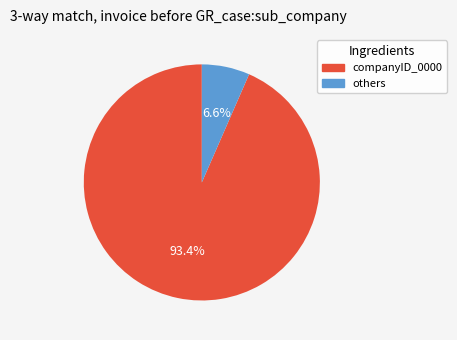

Is there a majority slice in this chart?

Yes